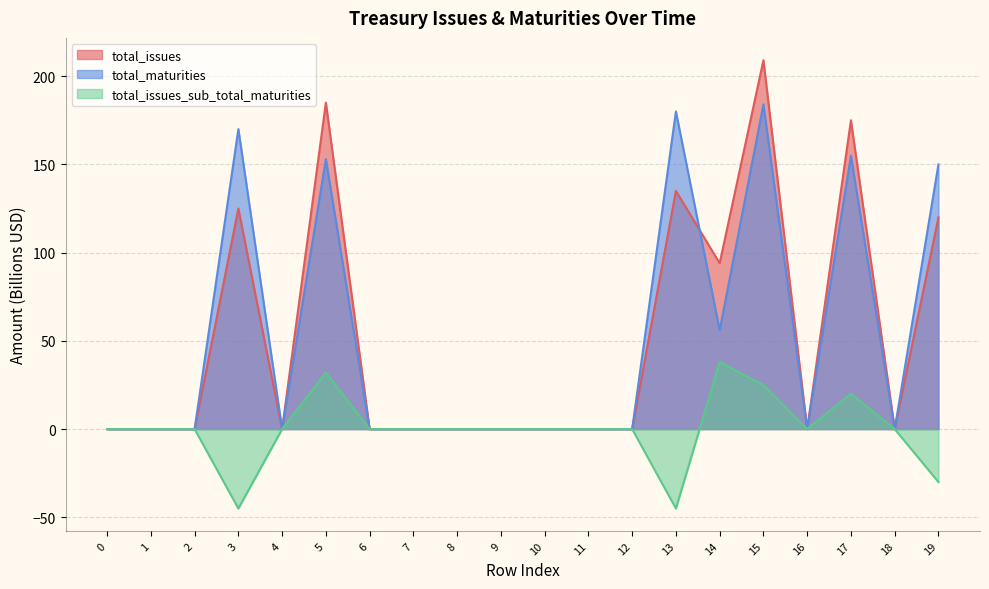

Rank the series at 12 from lowest to highest value.

total_maturities, total_issues, total_issues_sub_total_maturities